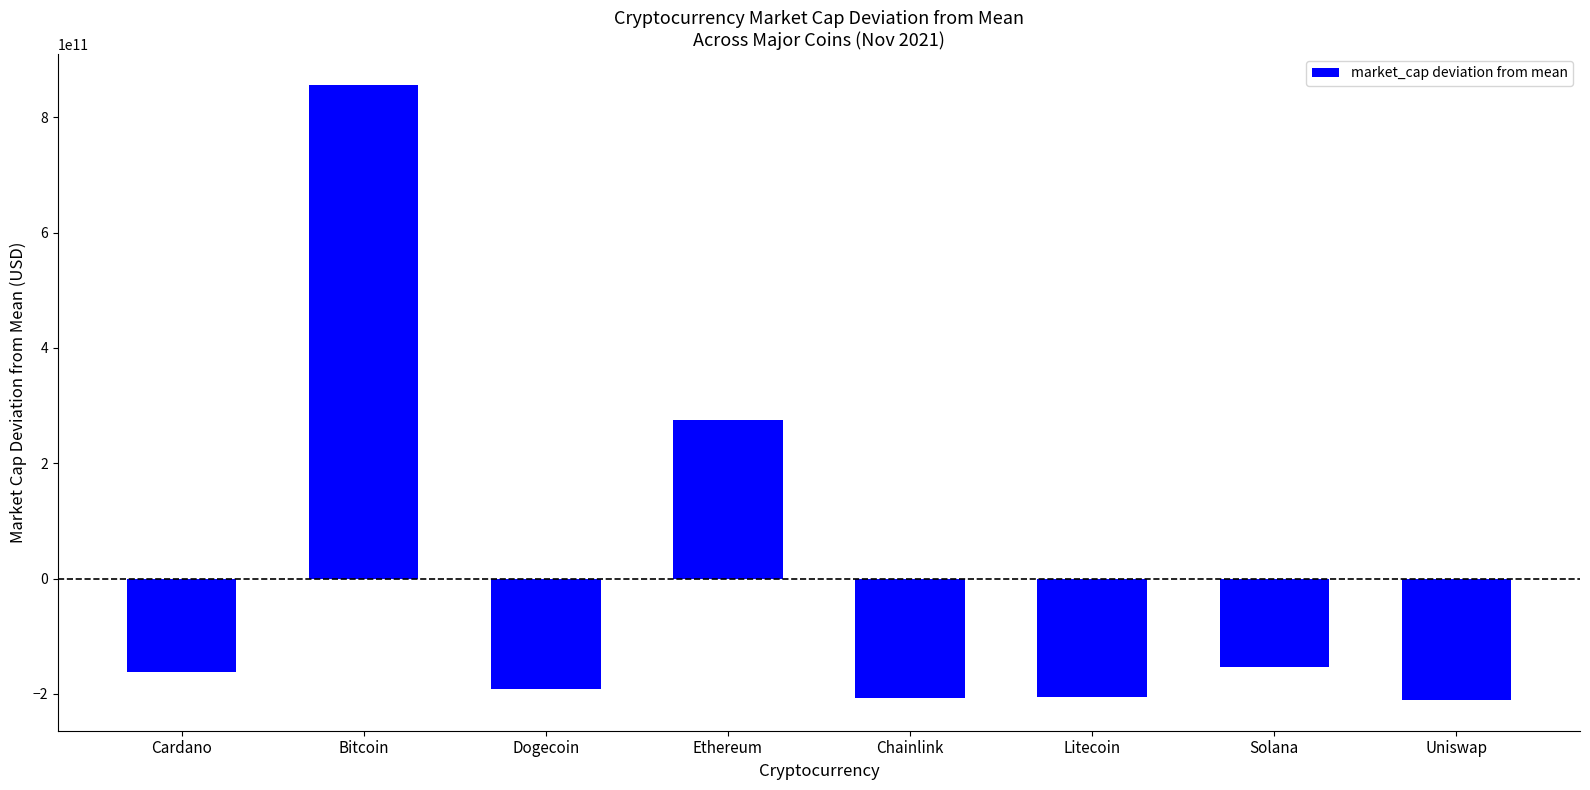

What is the label of the 4th bar from the left?

Ethereum